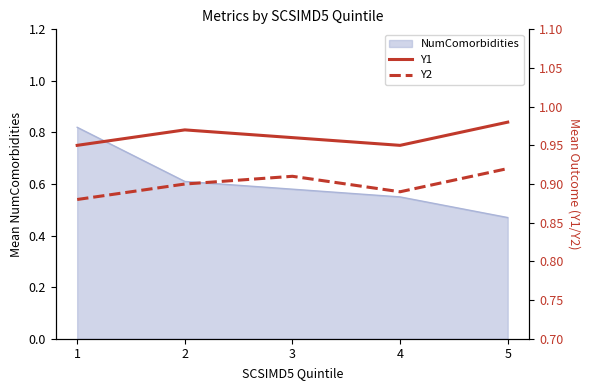

Which series has the largest total across all categories?

Y1